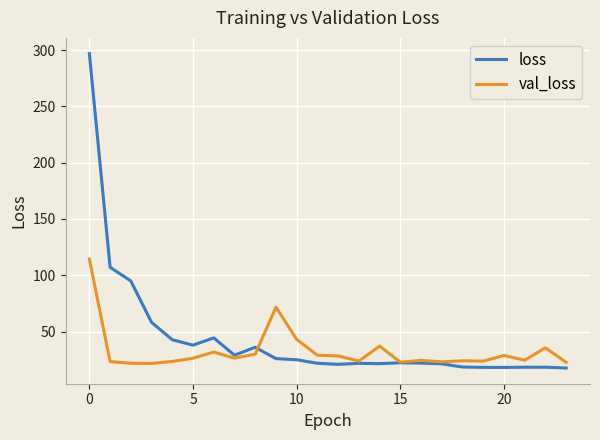

How many values in the val_loss series are below 26?

12